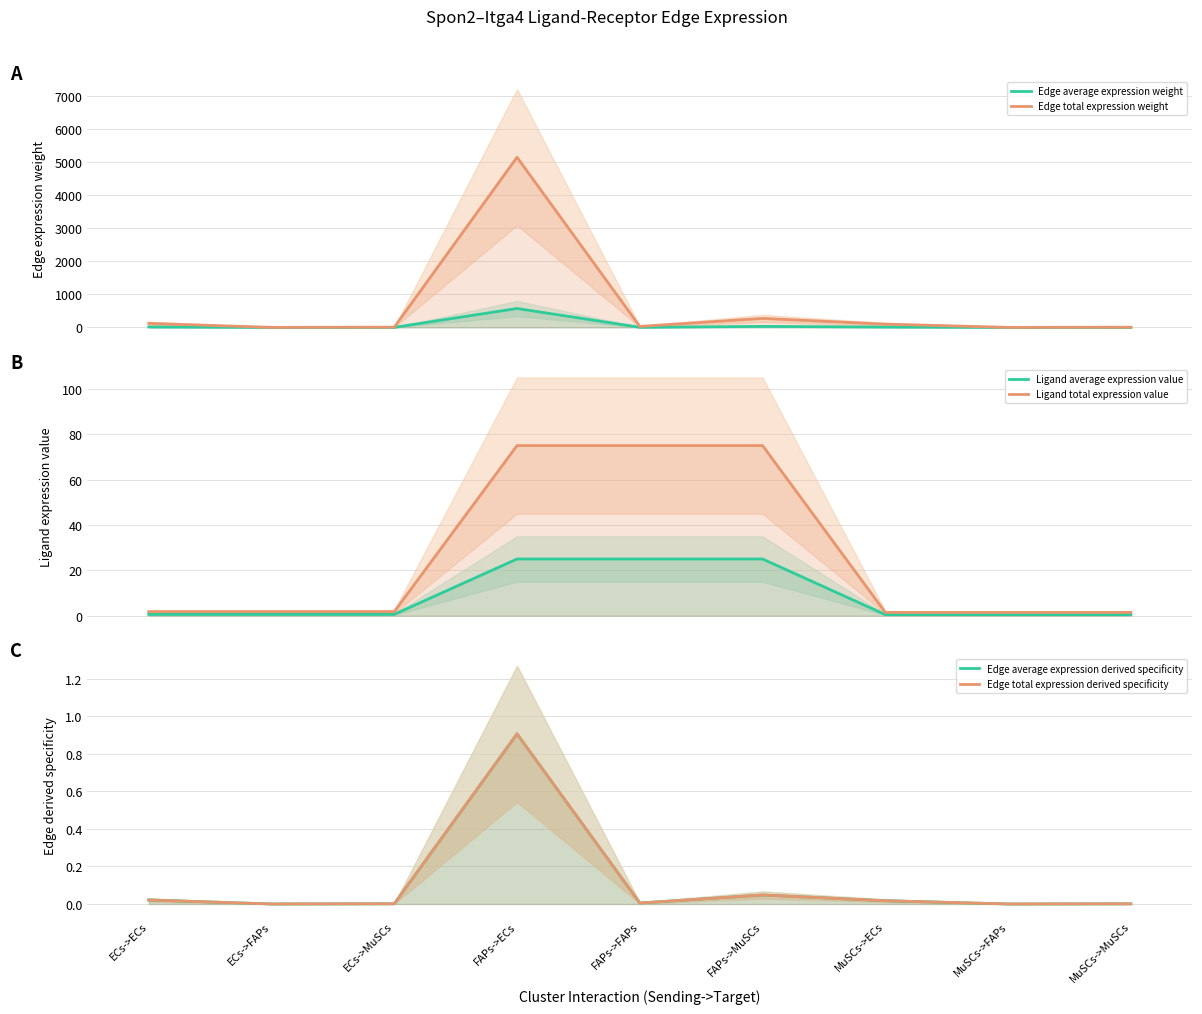

Which category has the lowest value across all series?

MuSCs->FAPs